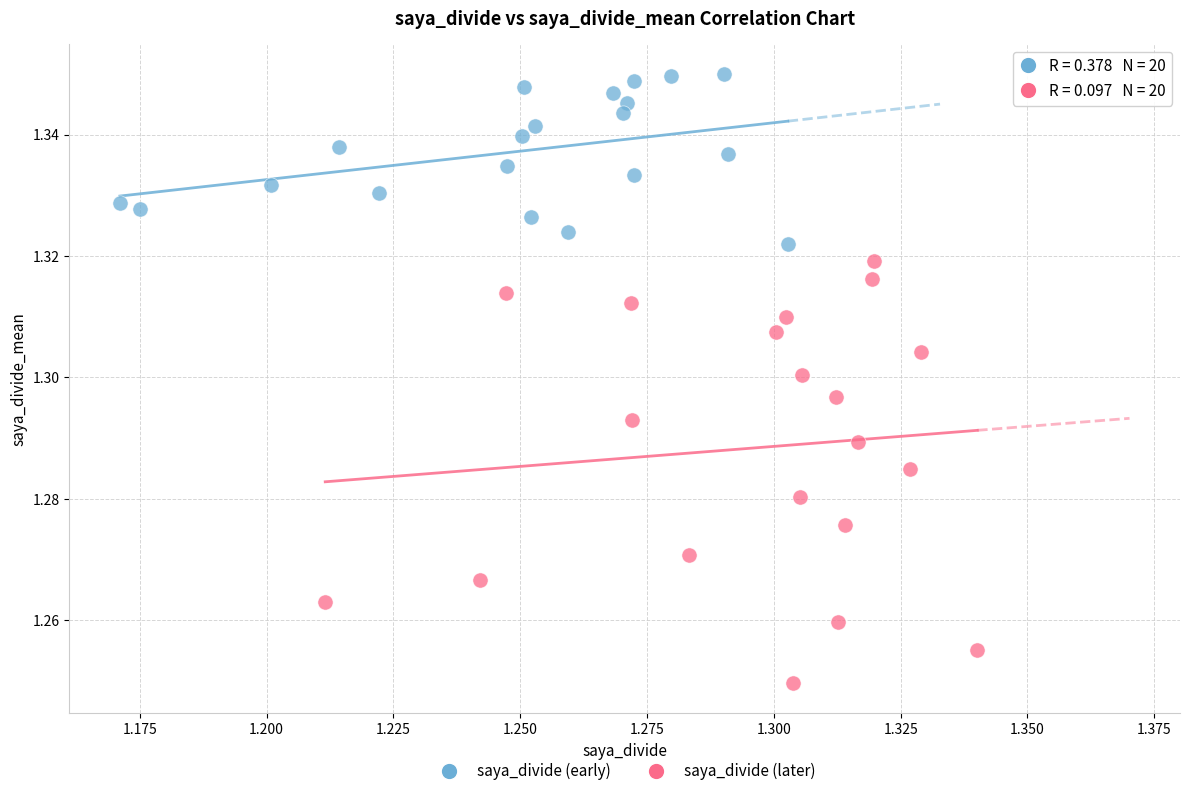

Which series contains the lowest Y value?

saya_divide (later)